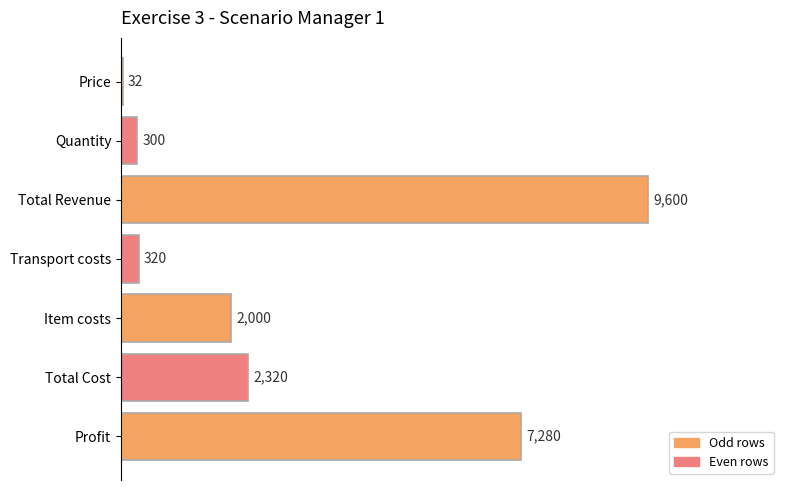

The chart shows a value of 2320 at Total Cost. True or false?

True